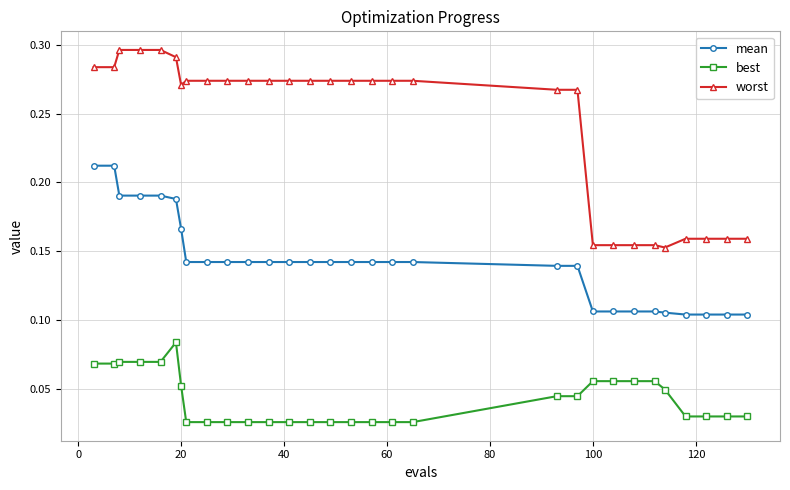

Which series has the largest total across all categories?

worst